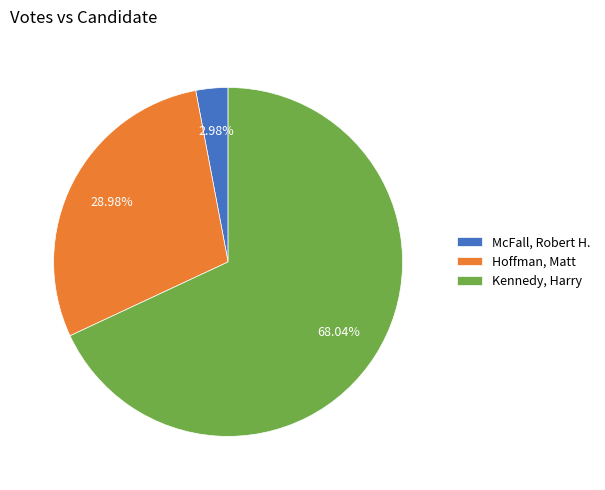

Is it true that Kennedy, Harry is 68% of the pie?

True